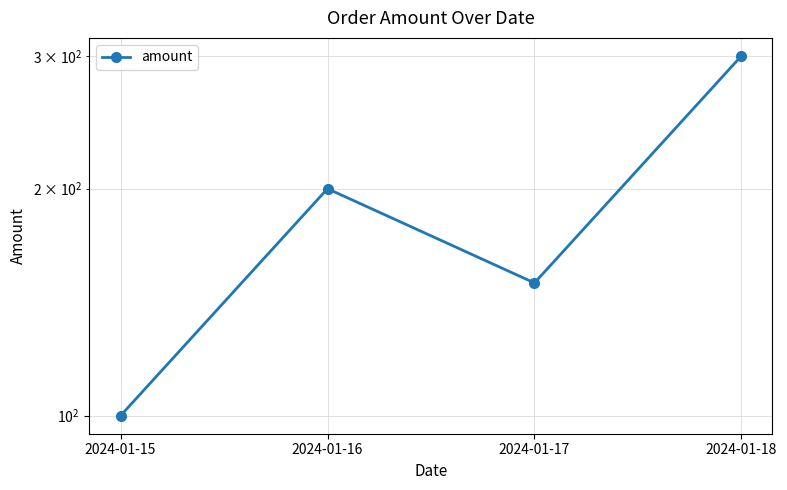

Reading left to right, transcribe all the data shown in this chart.

100	200	150	300